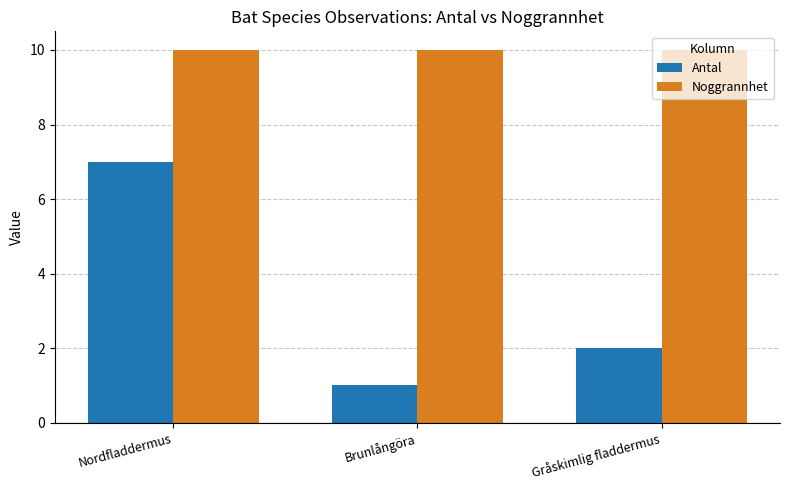

At which label does Antal reach its minimum?

Brunlångöra